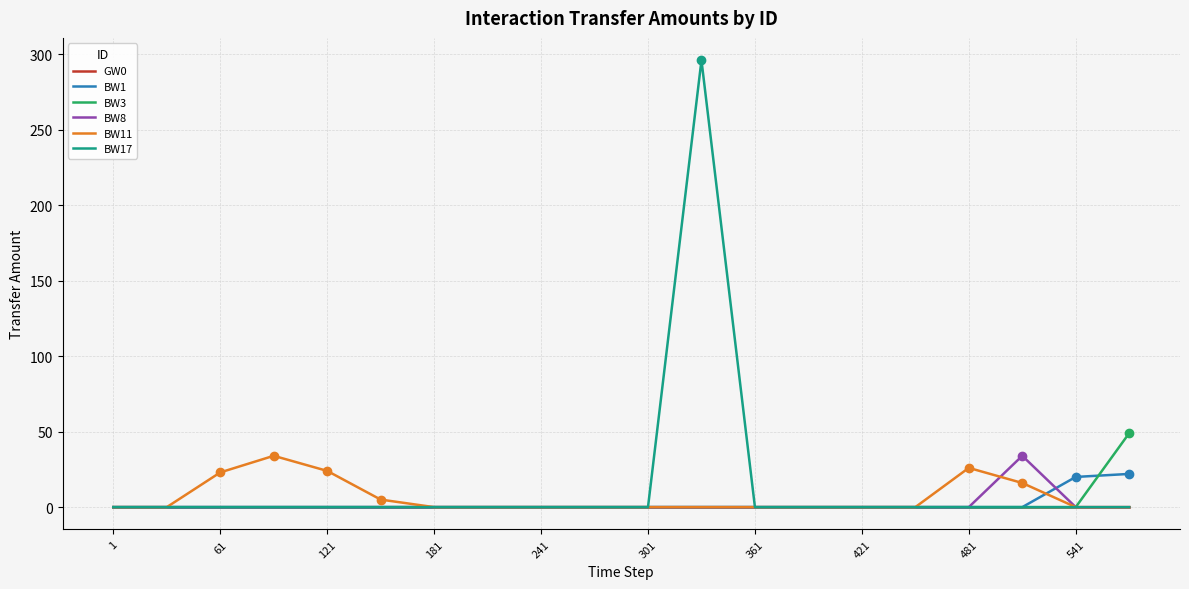

What is the maximum value shown in the chart?

296